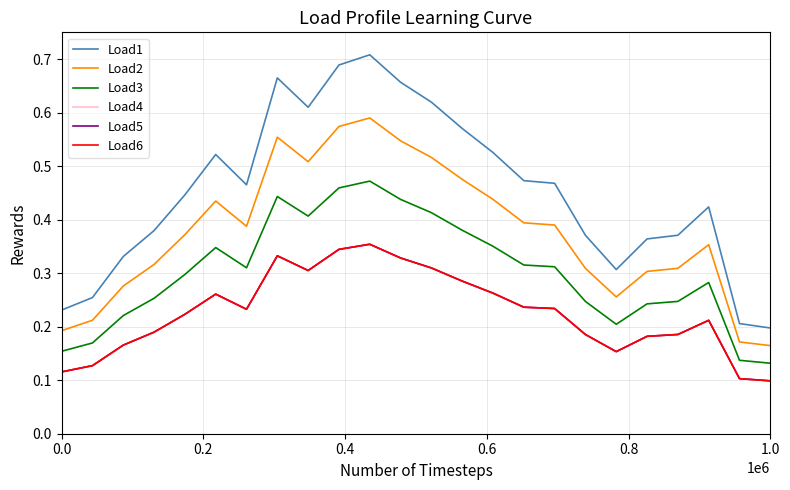

Does the chart have visible grid lines?

Yes